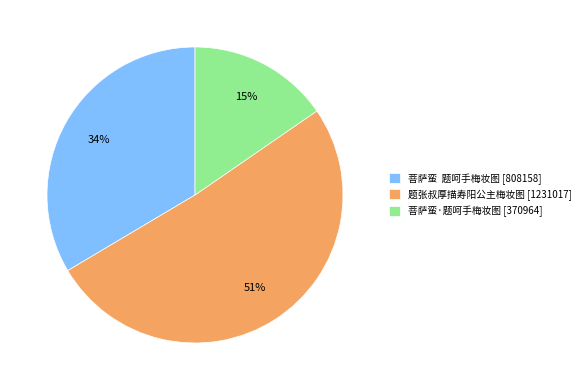

Which slice is the largest?

题张叔厚描寿阳公主梅妆图